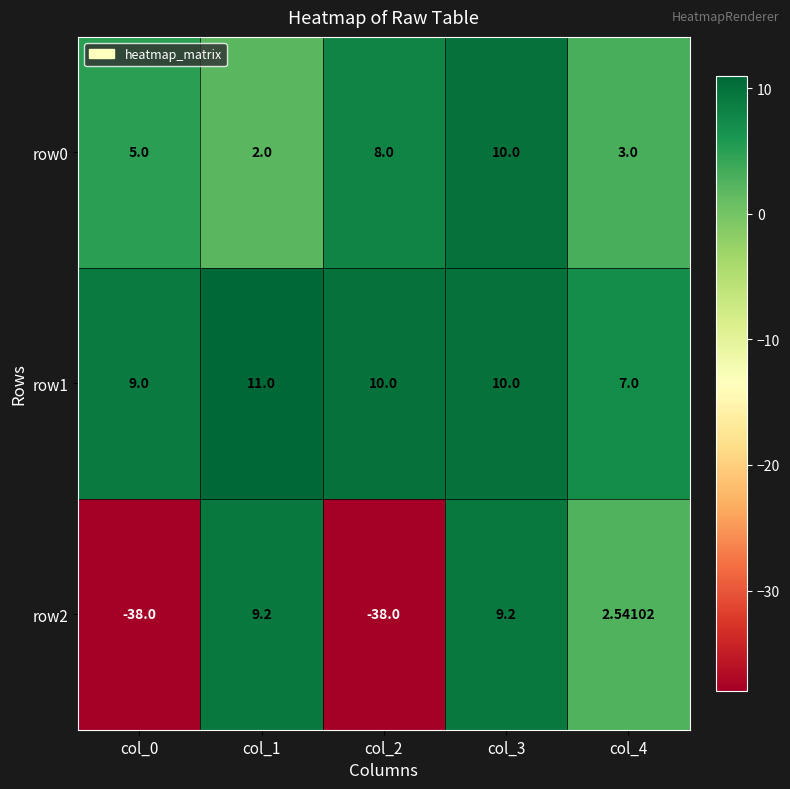

Is the value of row1 at col_4 greater than the value of row0 at col_2?

No